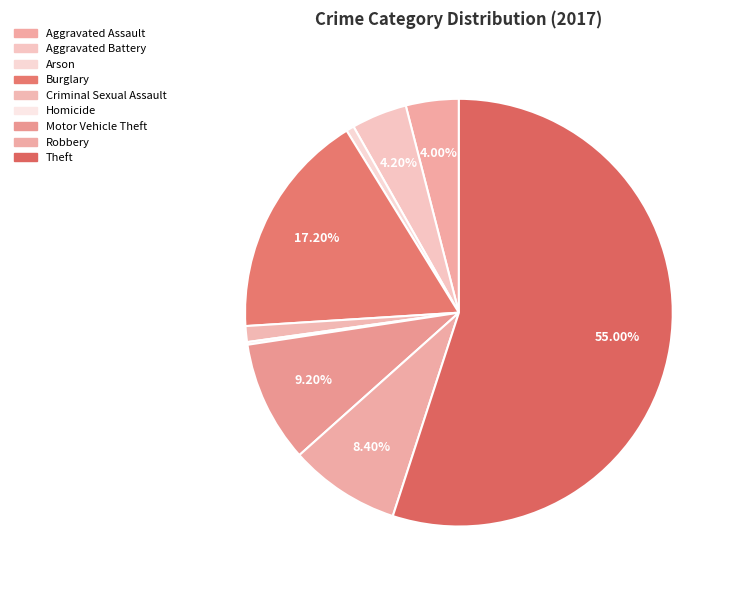

What is the change in value from Motor Vehicle Theft to Robbery?

-4